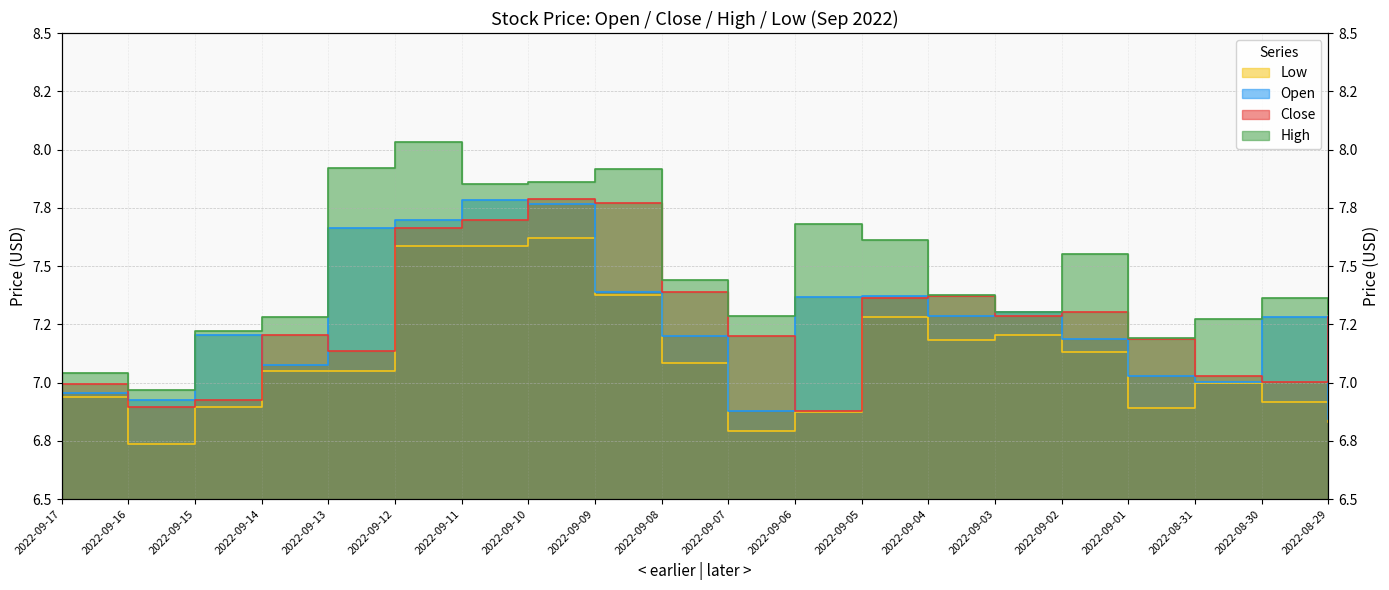

At which label does High first exceed 7?

2022-09-17